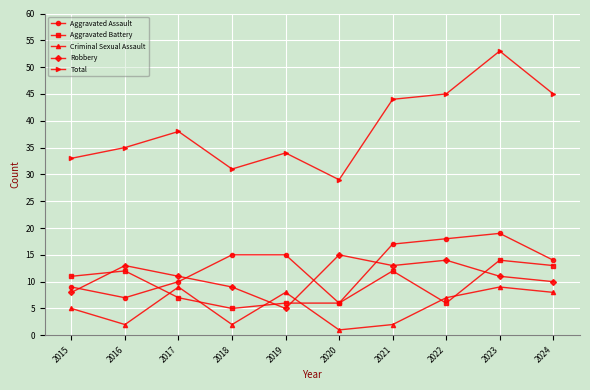

Does the chart display data point markers on the line(s)?

Yes